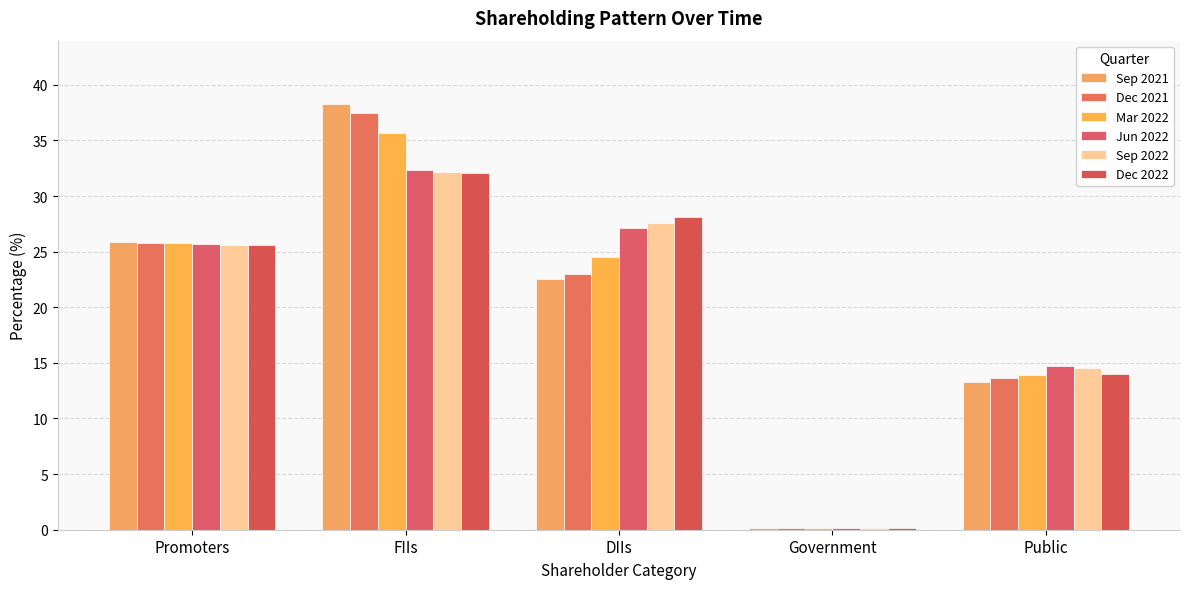

Reading left to right, transcribe all the data shown in this chart.

Sep 2021: 25.8	38.2	22.5	0.2	13.2
Dec 2021: 25.8	37.5	23.0	0.2	13.6
Mar 2022: 25.8	35.6	24.6	0.2	13.9
Jun 2022: 25.7	32.3	27.1	0.2	14.7
Sep 2022: 25.6	32.1	27.5	0.2	14.5
Dec 2022: 25.6	32.1	28.1	0.2	14.0